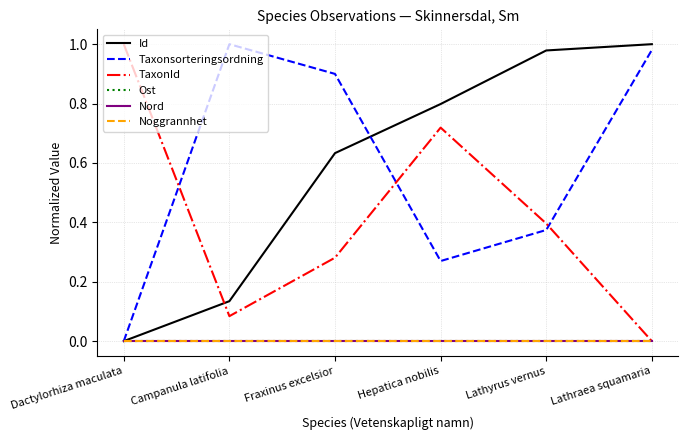

True or false: Noggrannhet has more than 1 interior local peaks.

False